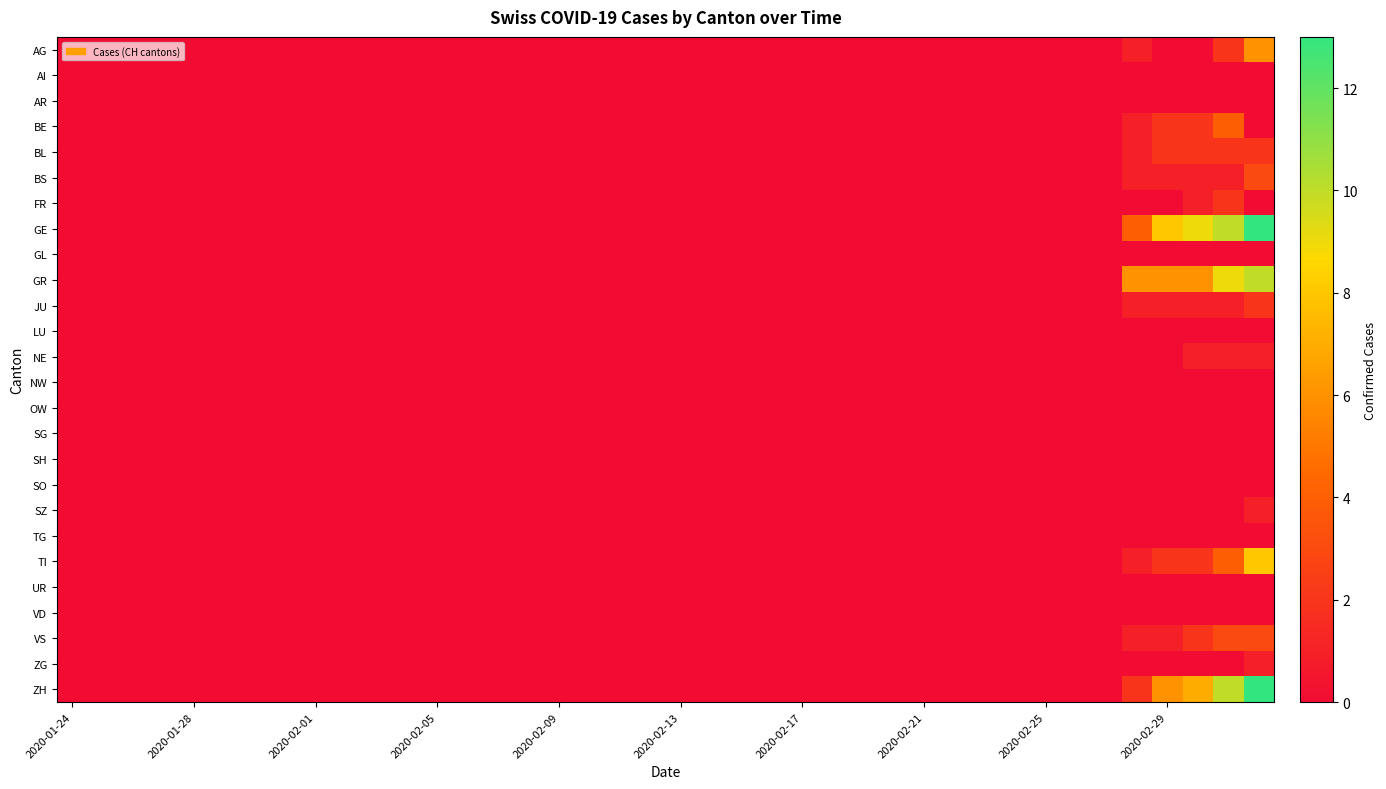

At how many categories does at least one series exceed 8?

3